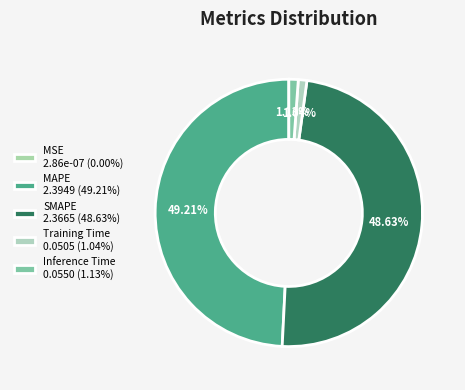

Which has a higher value, MSE or SMAPE?

SMAPE